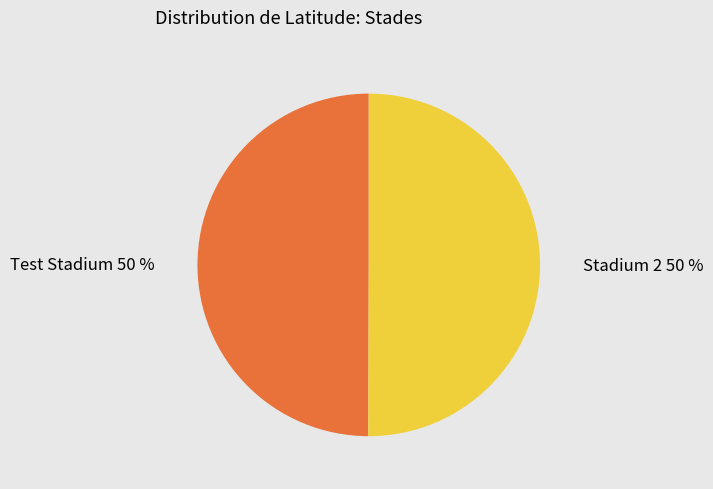

True or false: Stadium 2 accounts for 42% of the total.

False